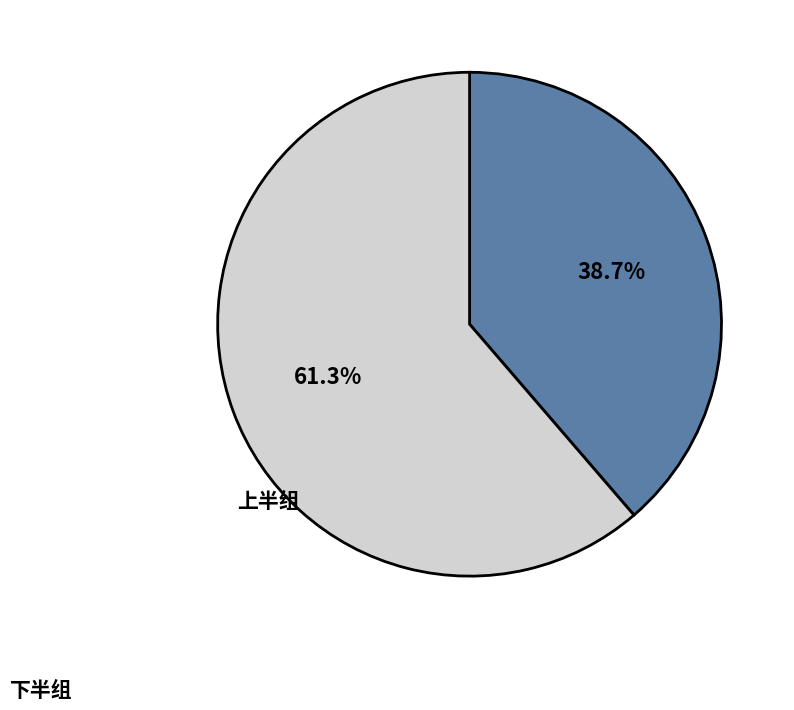

Does any single category account for the majority?

Yes